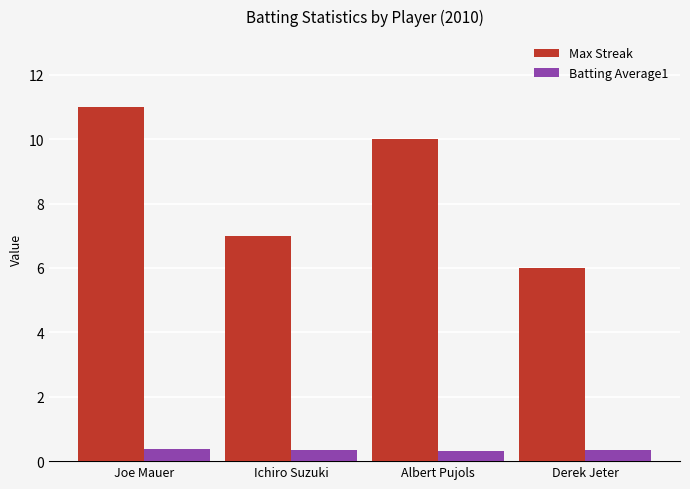

How many categories are shown in the chart?

4